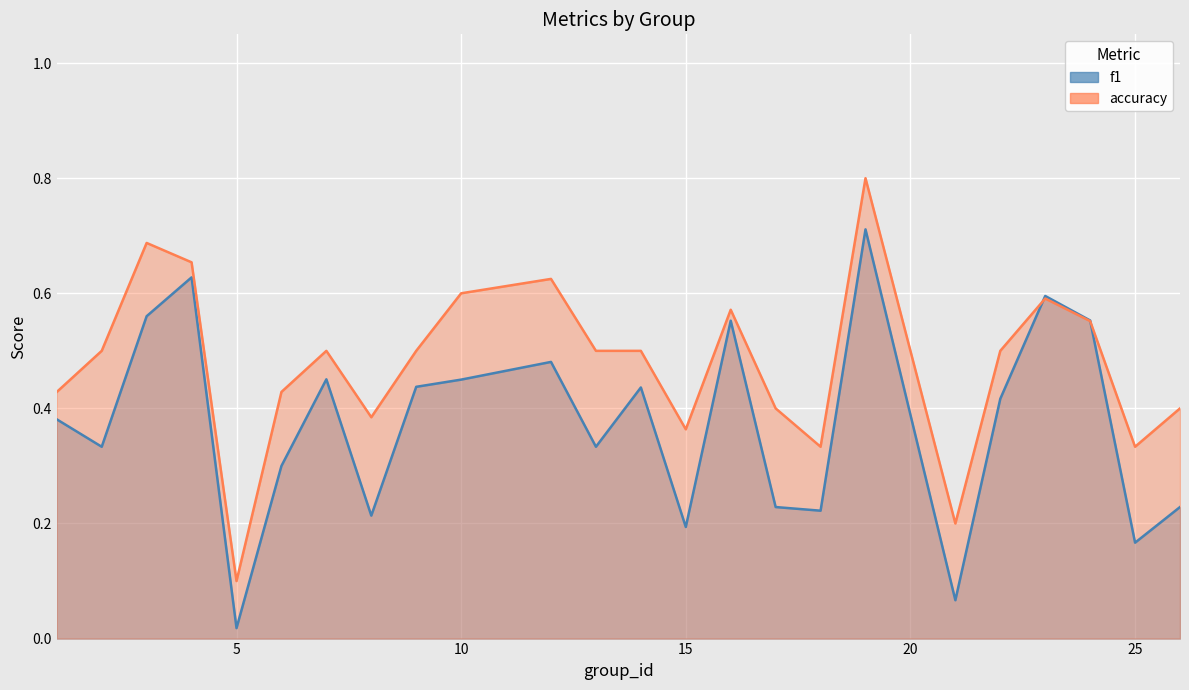

What is the total value across all series at 16?

1.1